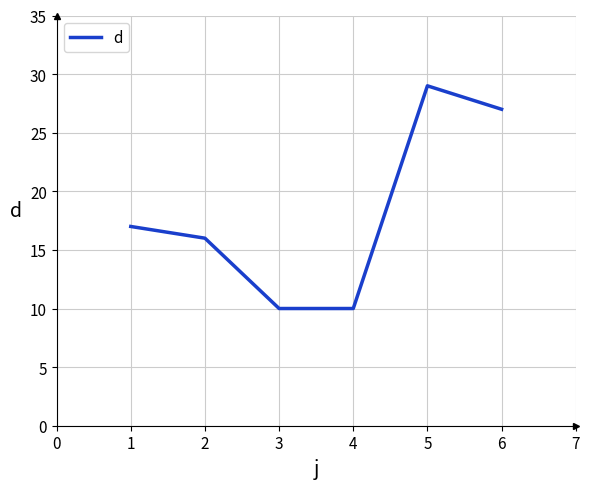

How many interior local peaks (higher than both neighbors) does the data have?

1